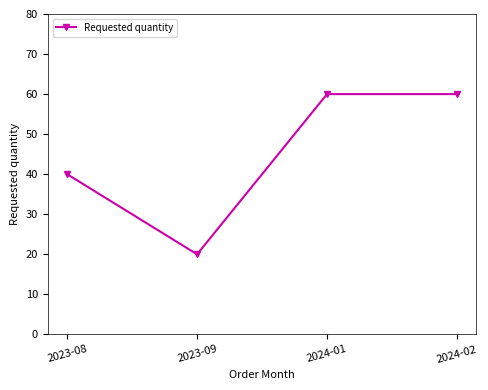

How many data points are less than 60?

2